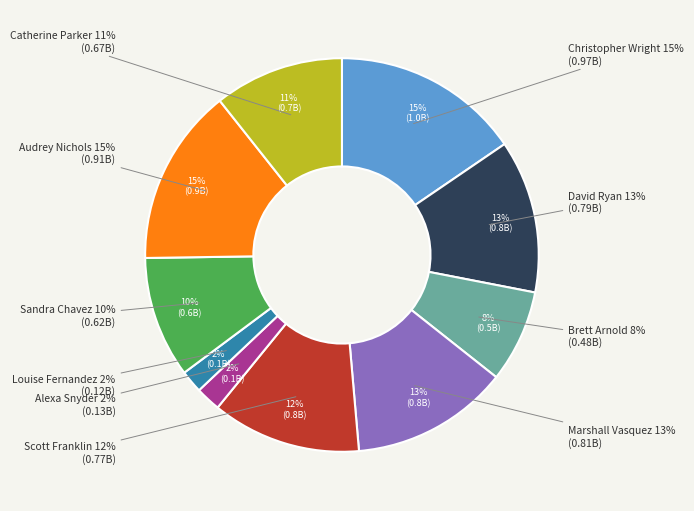

Between Sandra Chavez and Catherine Parker, which is larger?

Catherine Parker